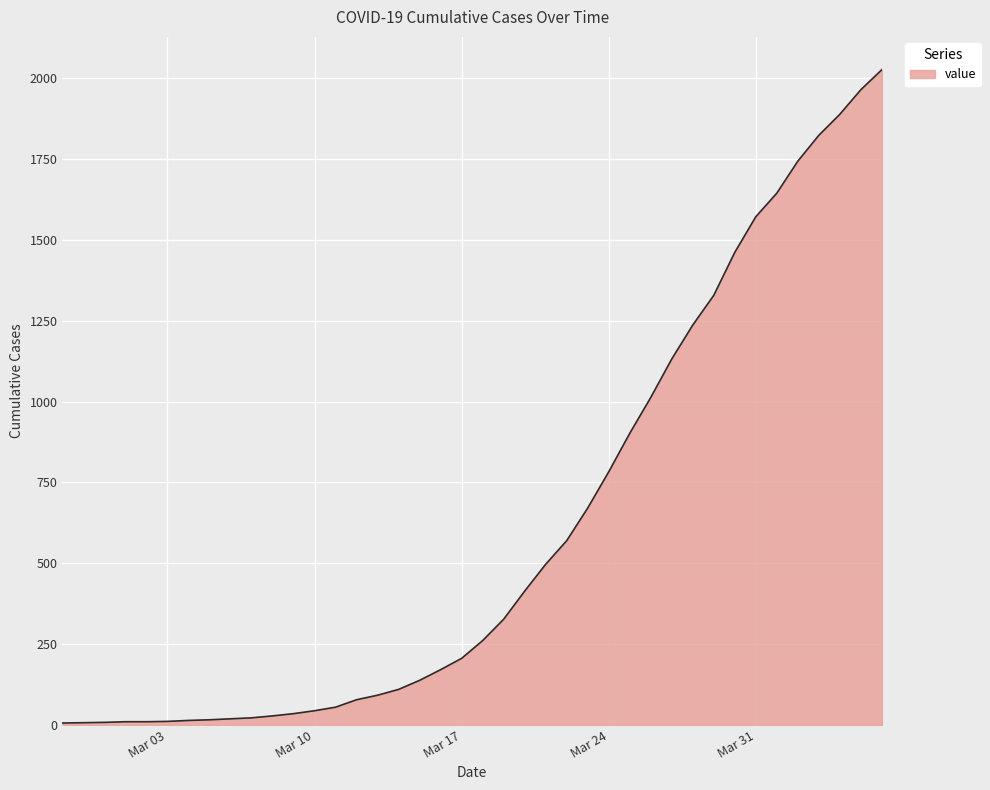

Count the number of data series in this chart.

1